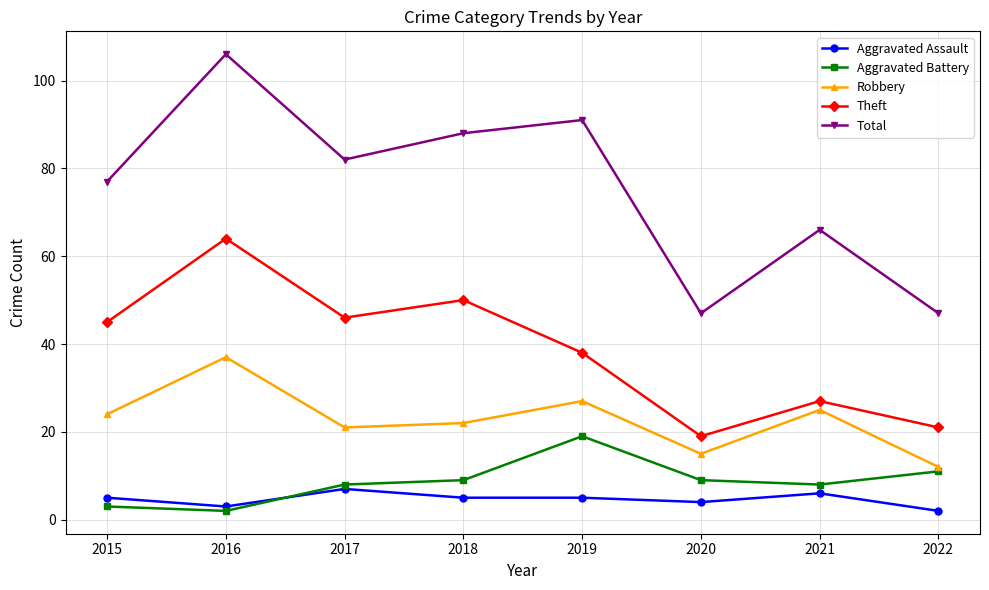

Which series has the widest spread of values?

Total